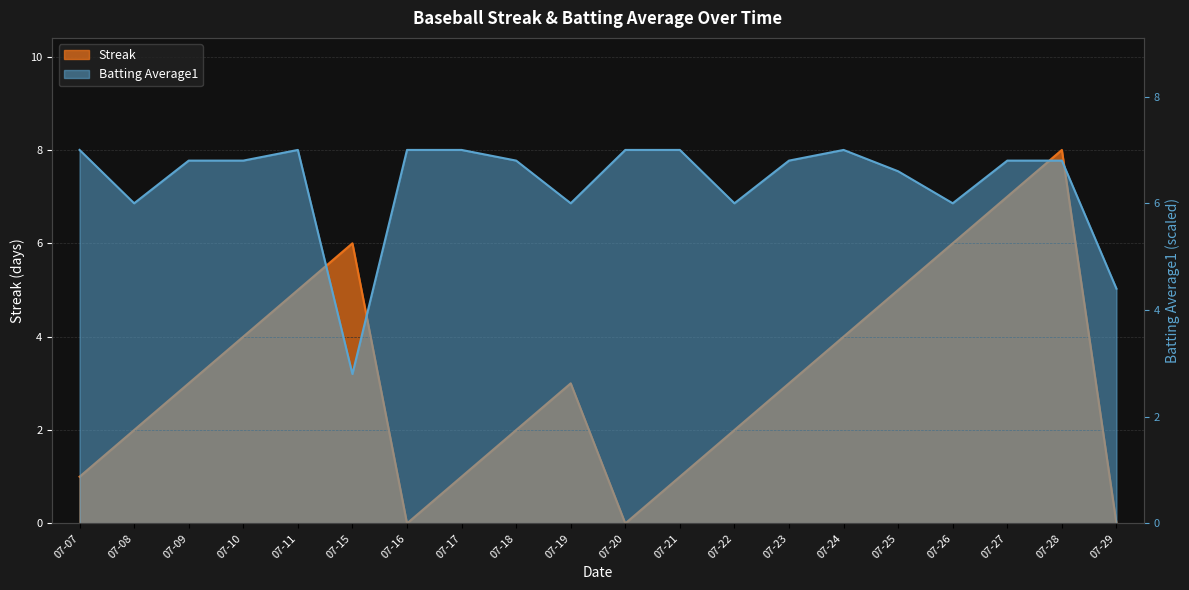

What are all the series names shown in the legend?

Streak, Batting Average1